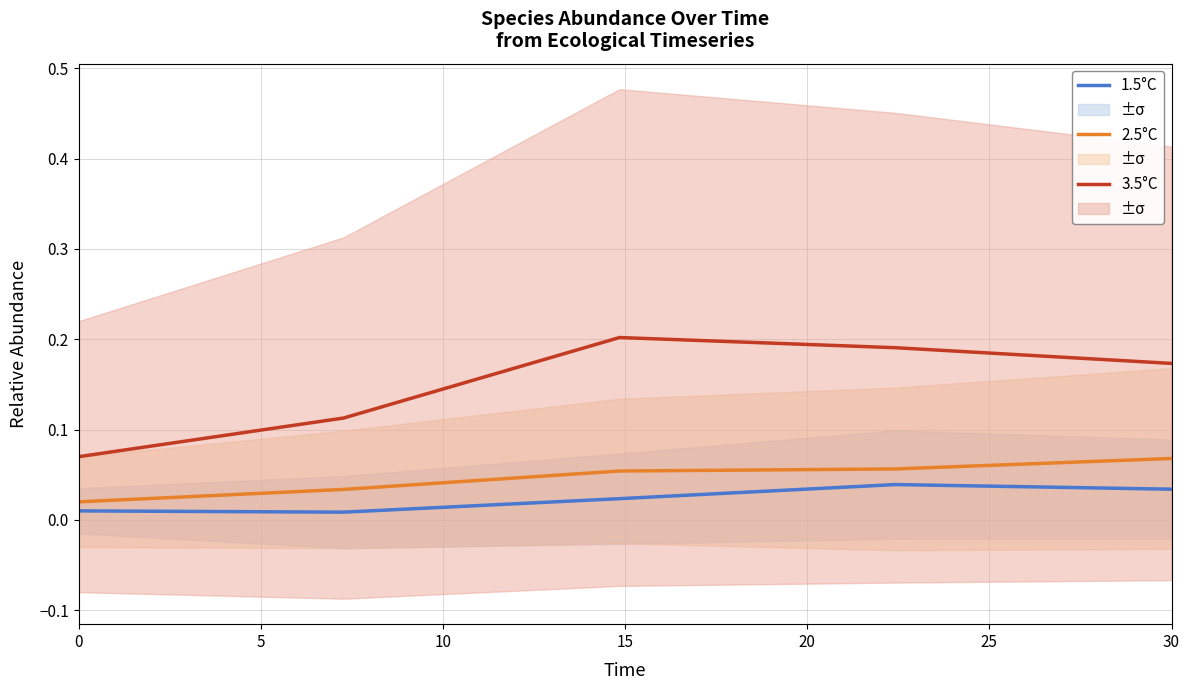

Which series has the widest spread of values?

3.5°C